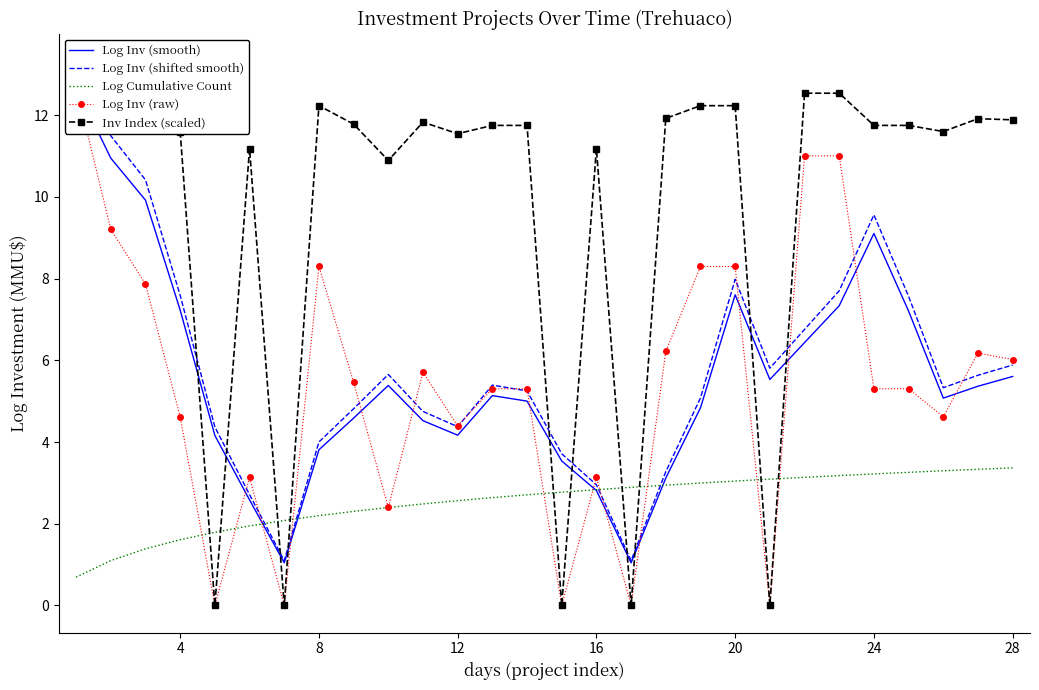

What are all the series names shown in the legend?

Log Inv (smooth), Log Inv (shifted smooth), Log Cumulative Count, Log Inv (raw), Inv Index (scaled)